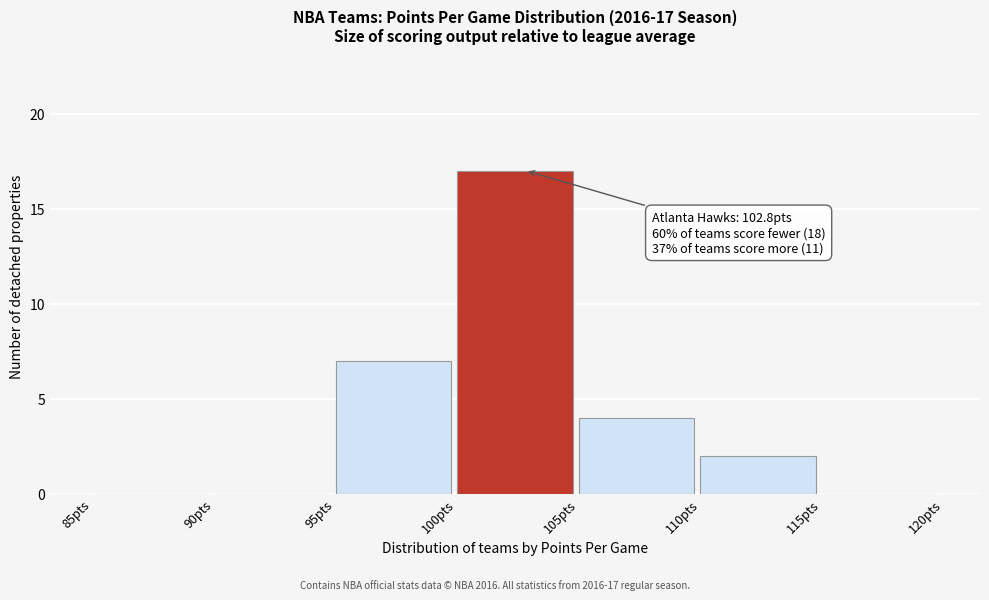

Over which range of the x-axis is the bar tallest?

100 to 105